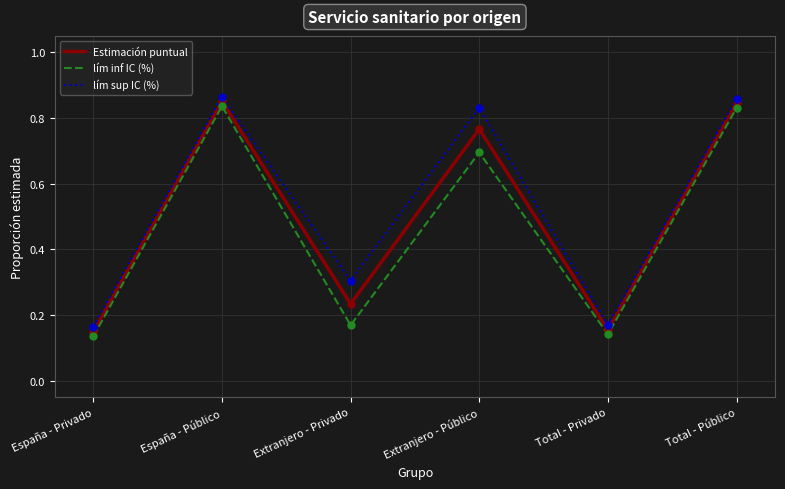

What is the difference between the maximum and minimum values in the Estimación puntual series?

0.7